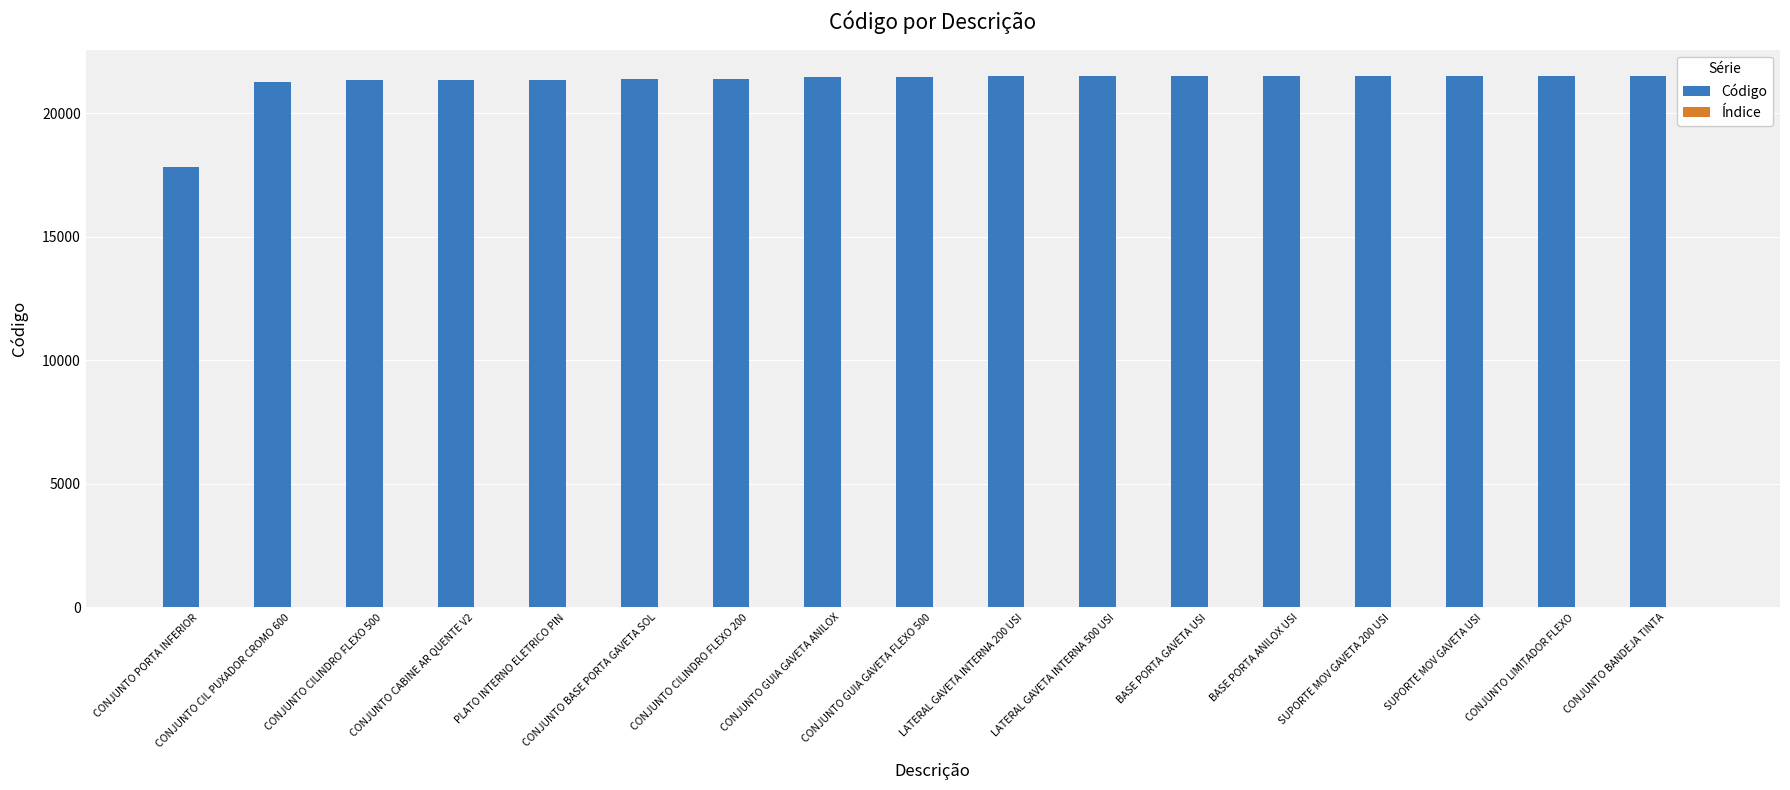

Which series changed the most between CONJUNTO PORTA INFERIOR and LATERAL GAVETA INTERNA 200 USI?

Código